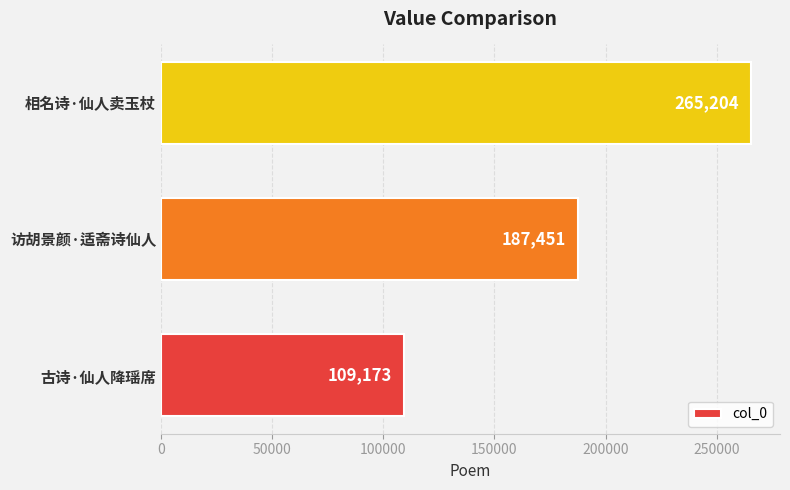

The chart shows a value of 187451 at 访胡景颜·适斋诗仙人. True or false?

True